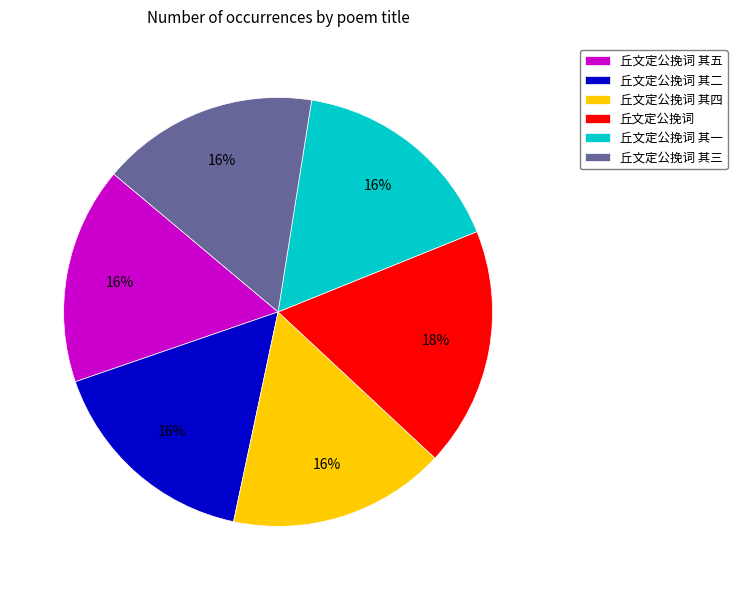

Is 丘文定公挽词 其四 the majority of the pie?

No